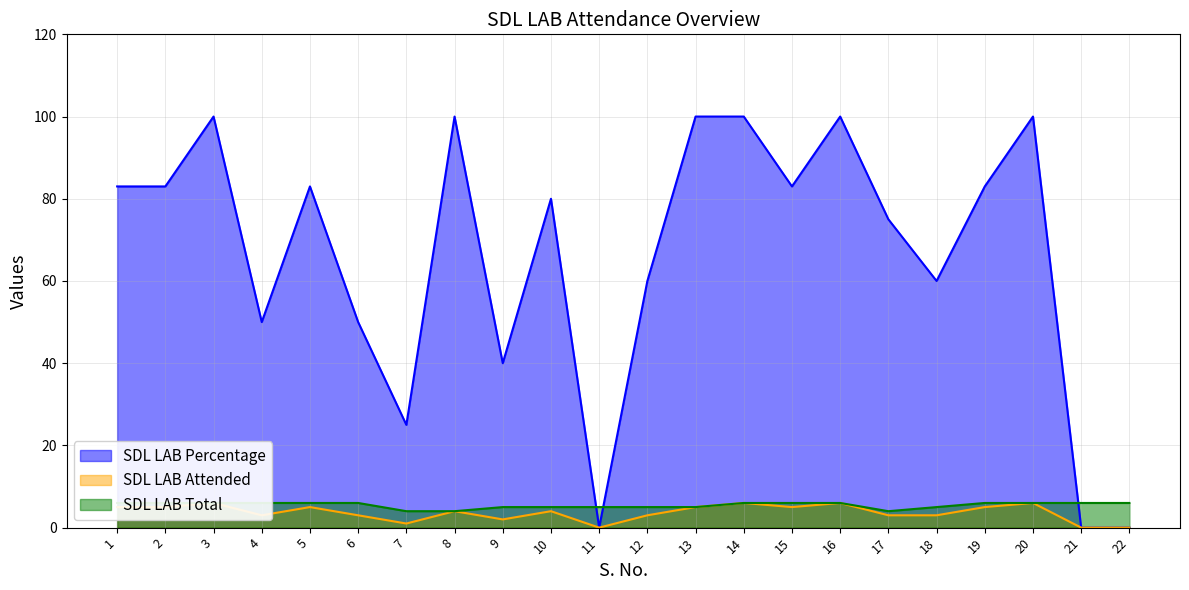

What is the highest value of the SDL LAB Total series?

6